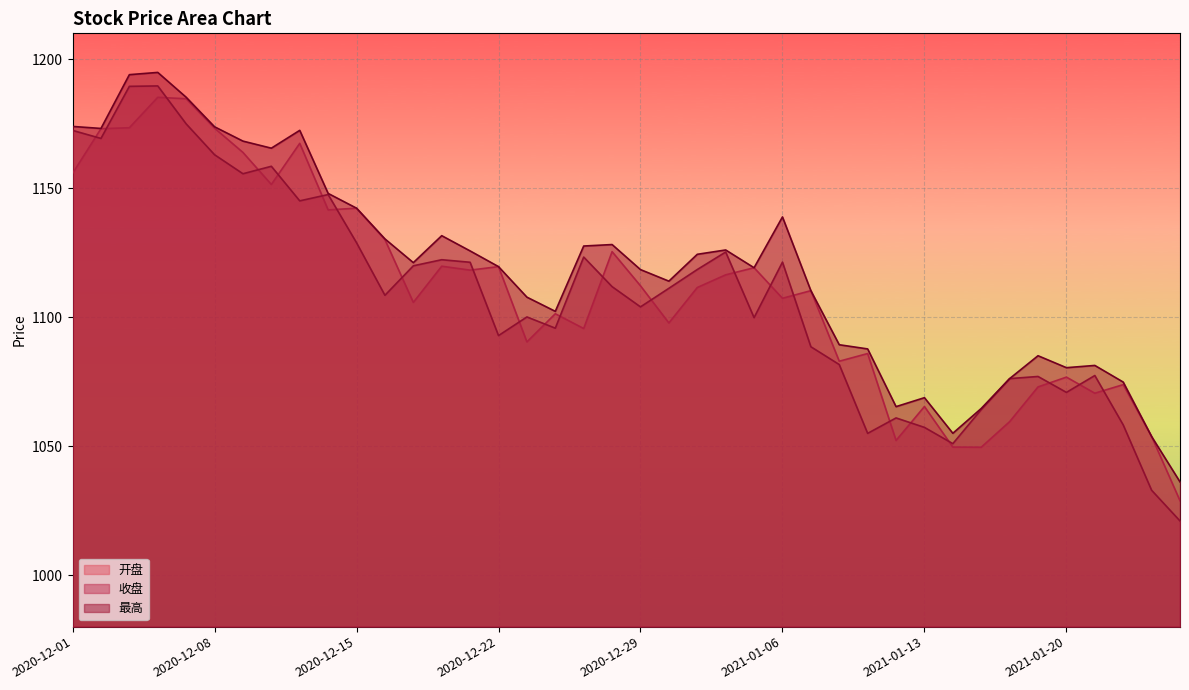

Reading left to right, extract all data points from this chart.

开盘: 1155.7	1173.0	1173.4	1185.2	1184.6	1173.2	1163.8	1151.4	1167.3	1141.5	1142.2	1130.0	1105.7	1119.7	1118.2	1119.6	1090.4	1101.3	1095.6	1125.4	1112.1	1097.7	1111.5	1116.4	1119.1	1107.3	1110.2	1082.9	1085.9	1052.2	1065.3	1049.6	1049.5	1059.5	1072.9	1076.7	1070.5	1073.8	1053.7	1028.8
收盘: 1172.4	1169.3	1189.5	1189.6	1174.9	1162.9	1155.6	1158.5	1145.1	1147.5	1128.8	1108.5	1119.9	1122.2	1121.2	1092.8	1100.1	1095.7	1123.3	1111.8	1104.0	1111.2	1118.4	1125.2	1099.8	1121.3	1088.5	1081.6	1054.9	1060.9	1057.2	1050.9	1064.1	1076.2	1077.0	1070.8	1077.3	1058.2	1032.9	1021.0
最高: 1173.9	1173.1	1194.0	1194.8	1185.2	1173.8	1168.2	1165.5	1172.4	1147.9	1142.2	1130.3	1121.1	1131.6	1125.7	1119.6	1107.7	1102.2	1127.5	1128.1	1118.4	1113.9	1124.3	1126.0	1119.1	1138.8	1110.2	1089.3	1087.7	1065.3	1068.8	1055.0	1064.6	1076.2	1085.0	1080.4	1081.3	1074.8	1053.7	1036.1